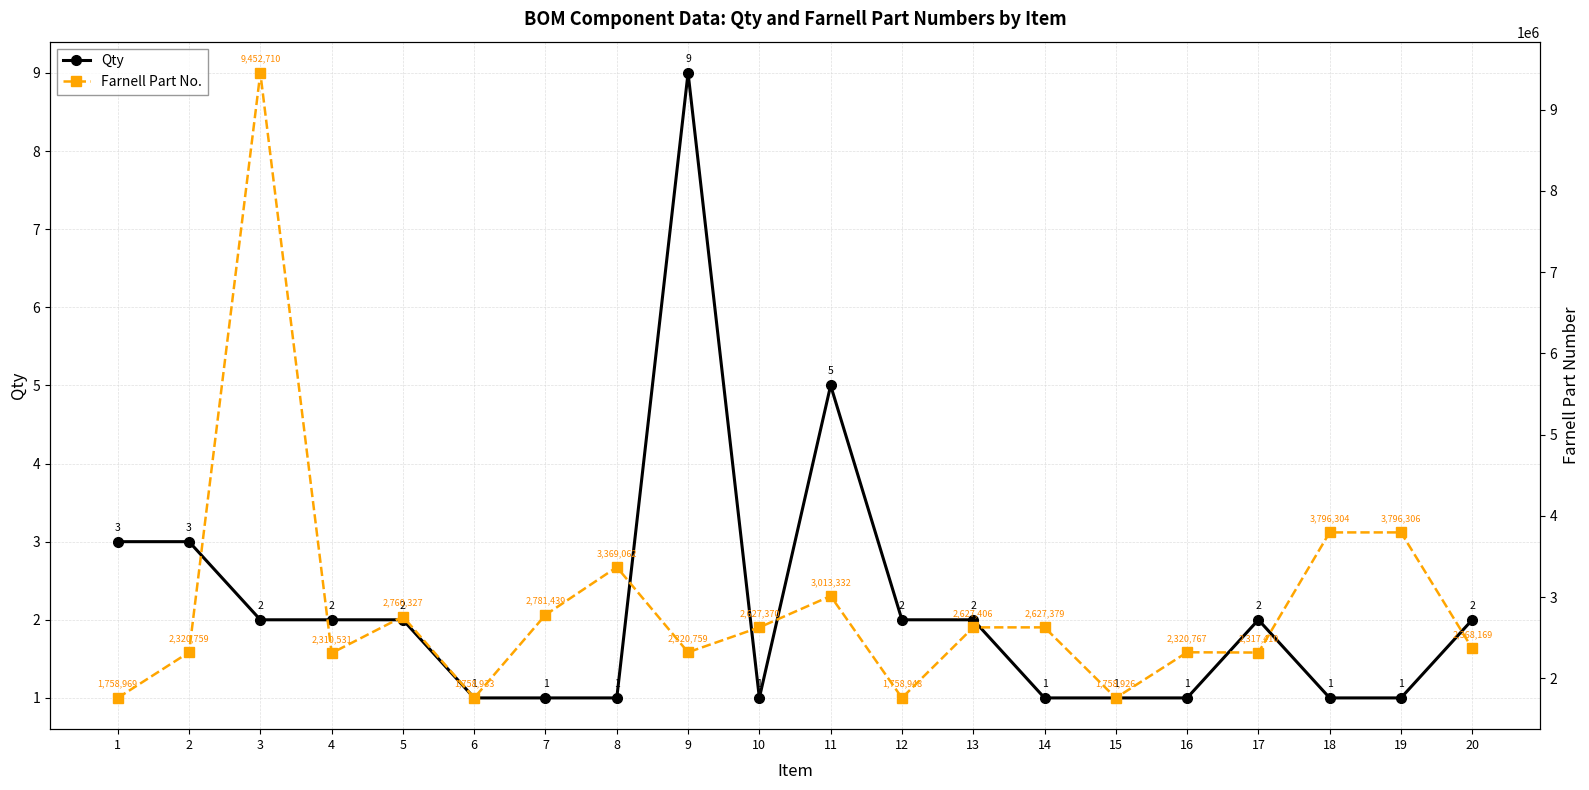

Reading left to right, transcribe all the data shown in this chart.

Qty: 1=3	2=3	3=2	4=2	5=2	6=1	7=1	8=1	9=9	10=1	11=5	12=2	13=2	14=1	15=1	16=1	17=2	18=1	19=1	20=2
Farnell Part No.: 1=1758969	2=2320759	3=9452710	4=2310531	5=2760327	6=1758933	7=2781439	8=3369062	9=2320759	10=2627370	11=3013332	12=1758948	13=2627406	14=2627379	15=1758926	16=2320767	17=2317410	18=3796304	19=3796306	20=2368169